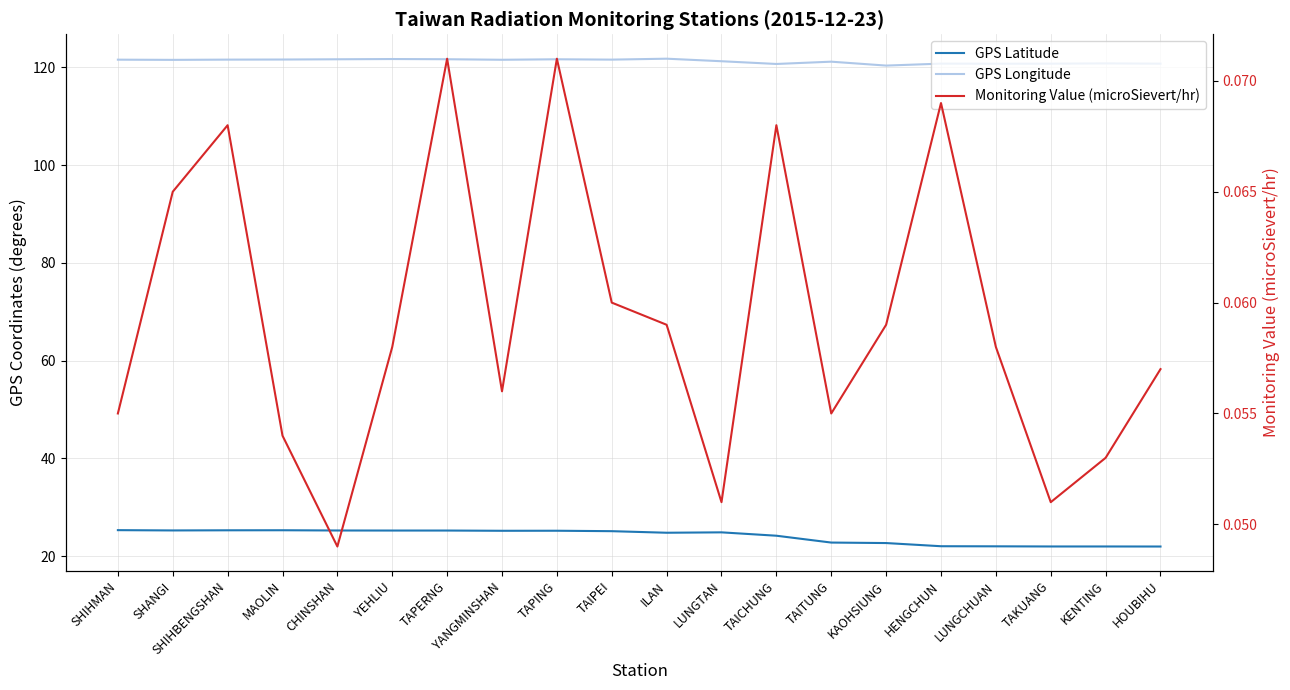

Reading right to left, transcribe all the data shown in this chart.

GPS Latitude: 21.9	21.9	21.9	22.0	22.0	22.6	22.8	24.1	24.8	24.8	25.1	25.2	25.2	25.2	25.2	25.2	25.3	25.3	25.2	25.3
GPS Longitude: 120.7	120.8	120.7	120.7	120.8	120.3	121.2	120.7	121.2	121.8	121.6	121.6	121.5	121.7	121.7	121.6	121.6	121.6	121.5	121.6
Monitoring Value (microSievert/hr): 0.1	0.1	0.1	0.1	0.1	0.1	0.1	0.1	0.1	0.1	0.1	0.1	0.1	0.1	0.1	0.0	0.1	0.1	0.1	0.1